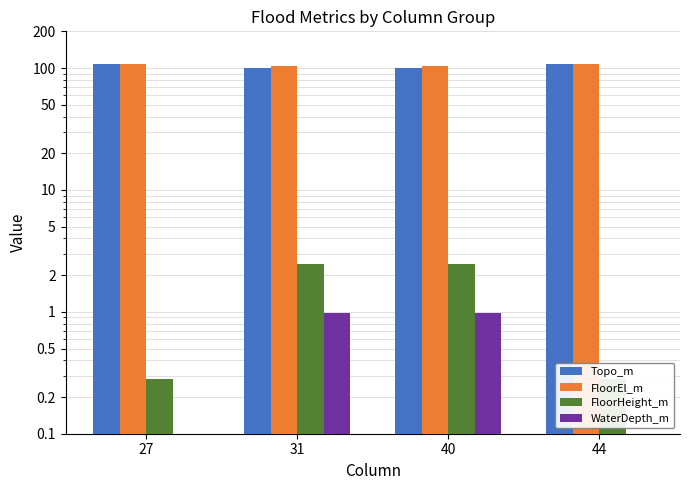

The Topo_m series shows 177.4 at 31. True or false?

False